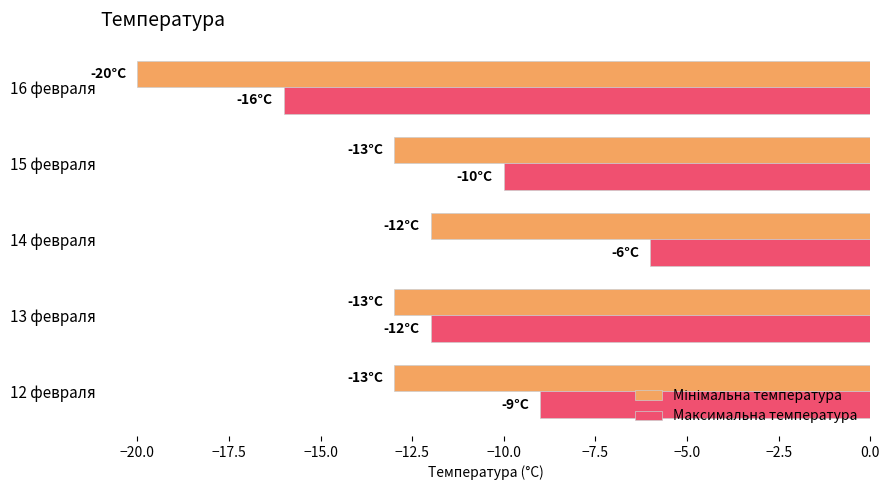

The value of Максимальна температура at 15 февраля is -13. True or false?

False